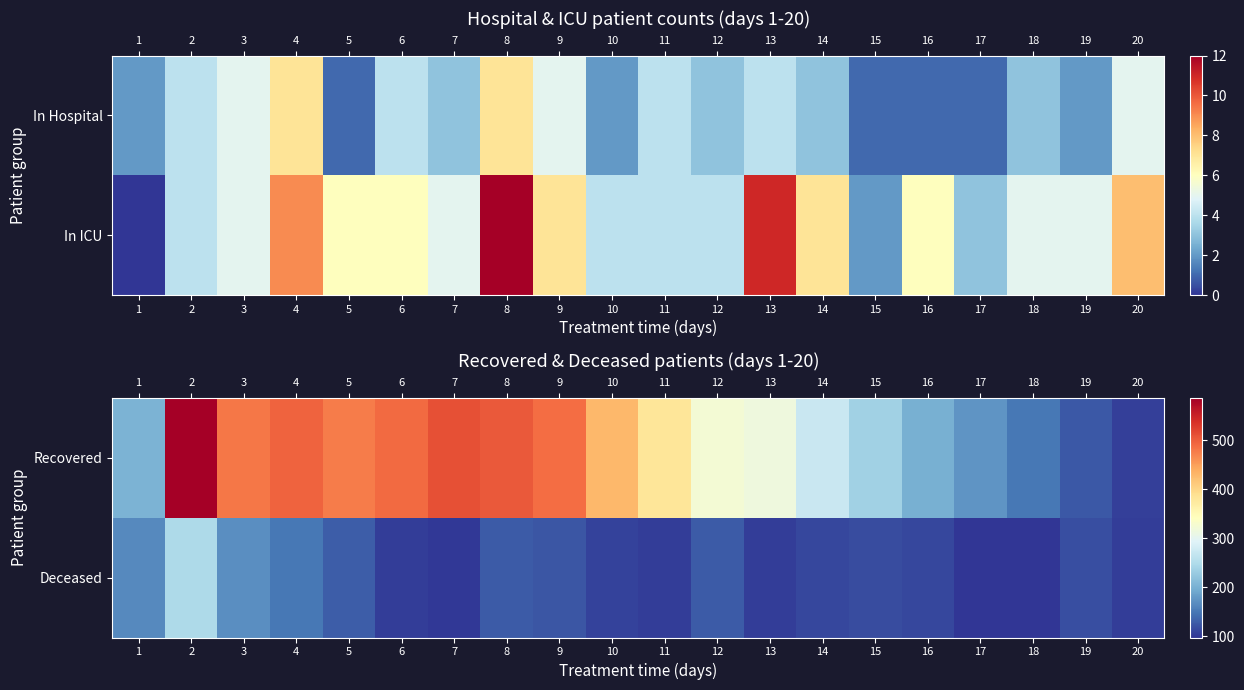

How many values in the Recovered series are below 380?

10